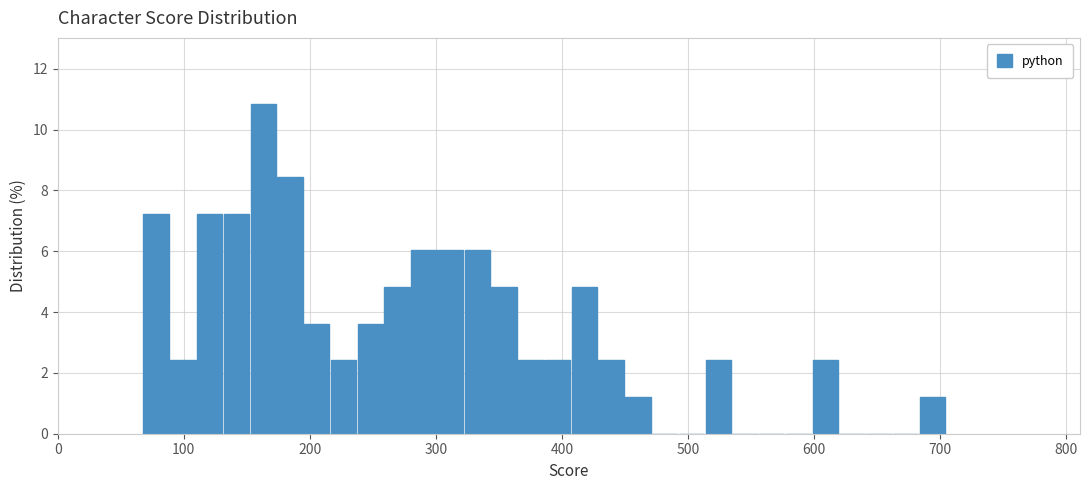

Read against the x-axis, roughly where is the centre of the tallest bar?

160